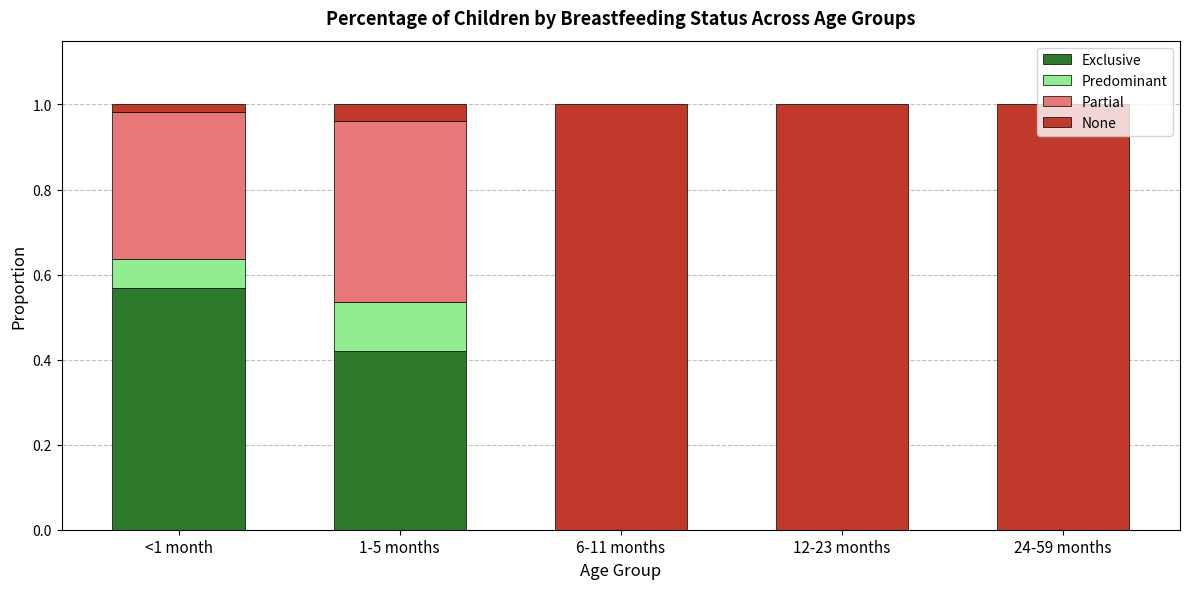

What is the sum of all Exclusive values?

1.0